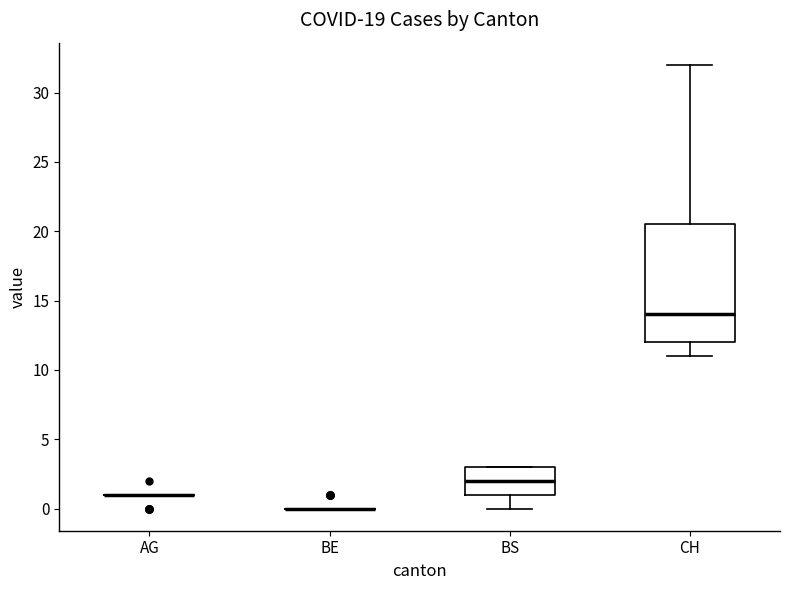

Reading left to right, transcribe this box plot: for each box, give where its median line is, the range the box spans, and where its two whiskers end, as read against the y-axis. The values are not printed on the chart, so give them approximately, as read against the axis.

AG: box collapsed to a line at 1.0, whiskers 1.0 to 1.0
BE: box collapsed to a line at 0.0, whiskers 0.0 to 0.0
BS: median 2.0, box 1.0 to 3.0, whiskers 0.0 to 3.0
CH: median 14.0, box 12.0 to 20.5, whiskers 11.0 to 32.0